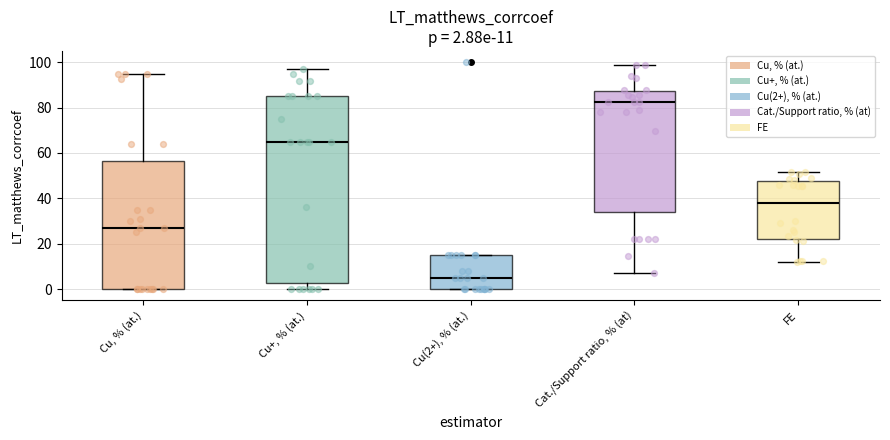

Comparing the boxes themselves (not the whiskers), which one is the tallest?

Cu+, % (at.)